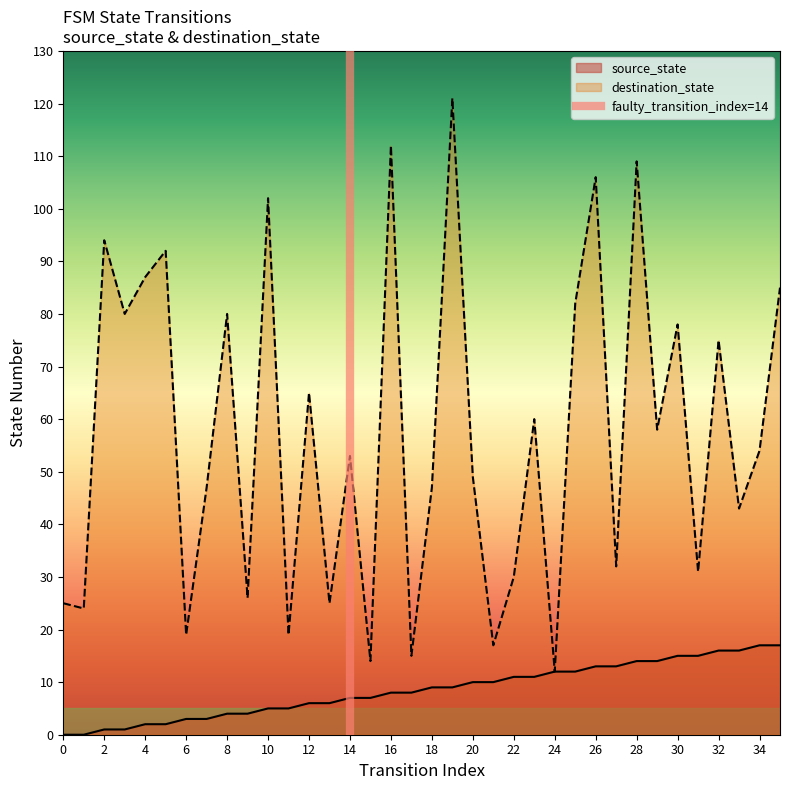

What is the highest value of the source_state series?

17